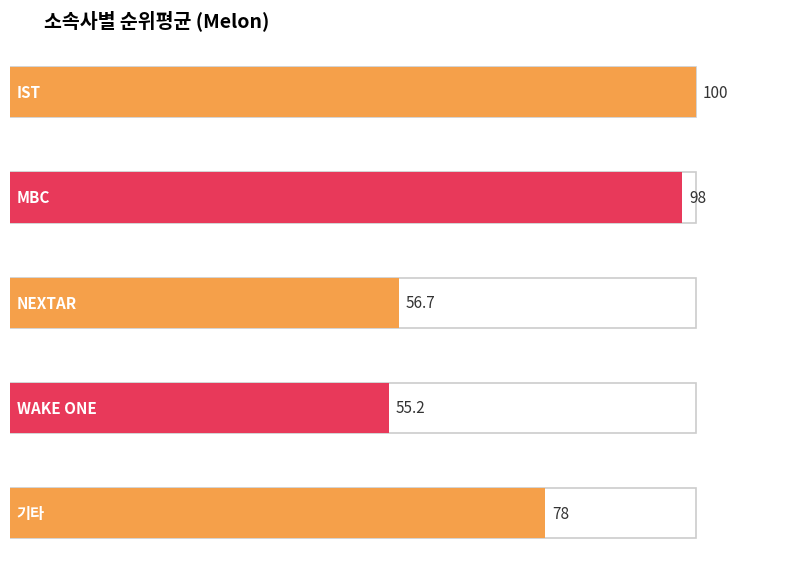

List the labels in order of value, smallest first.

WAKE ONE, NEXTAR, 기타, MBC, IST